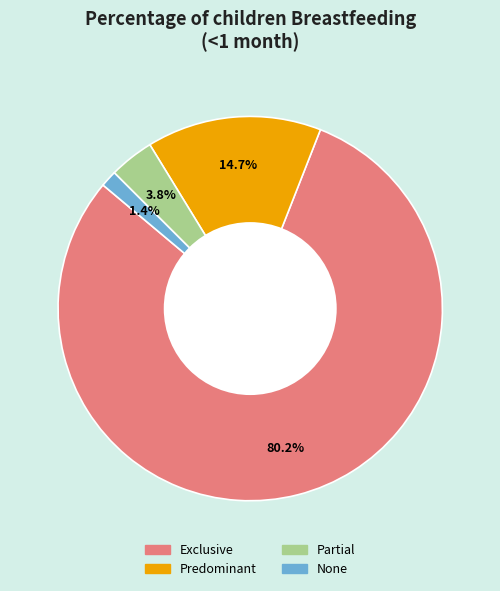

Which category has the biggest portion of the pie?

Exclusive